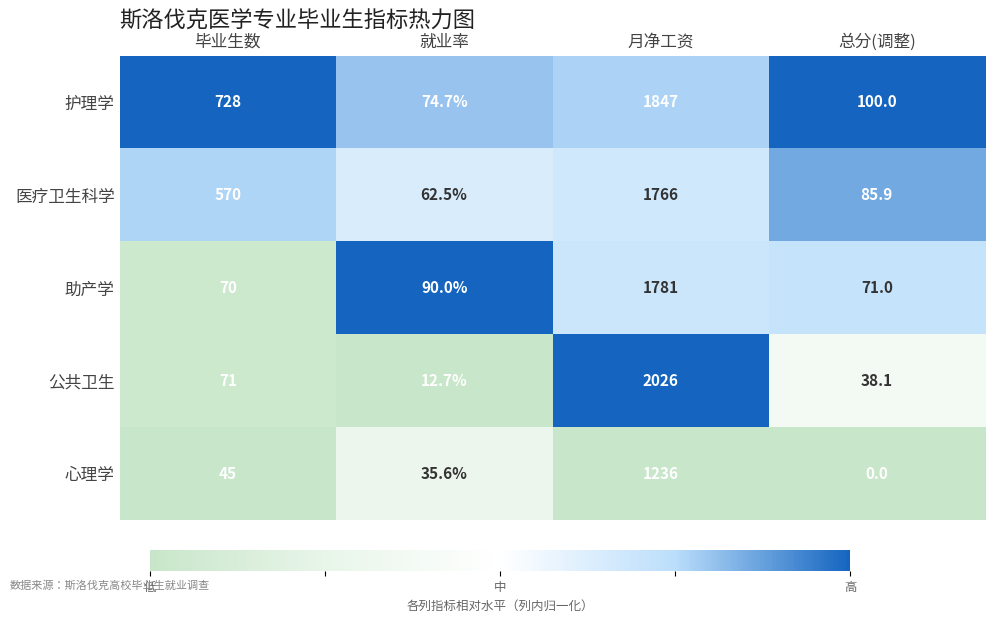

At which label is 公共卫生 closest to 1019?

毕业生数